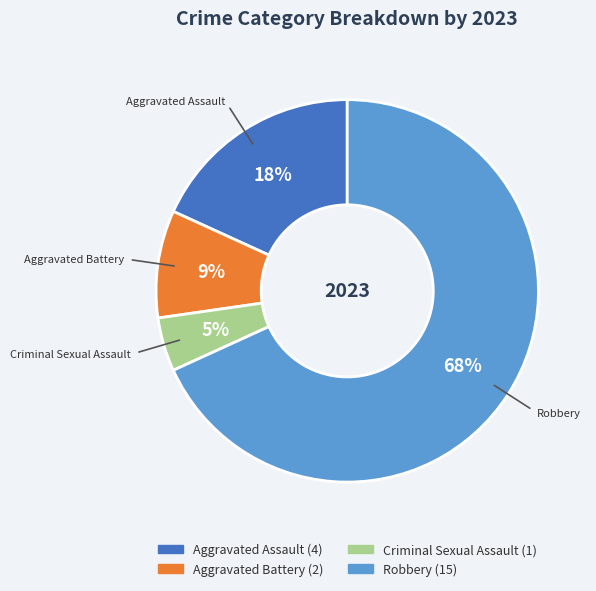

True or false: Aggravated Battery accounts for 9% of the total.

True